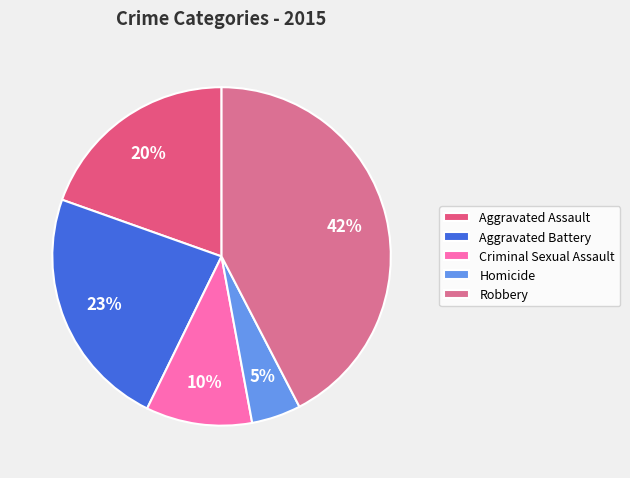

Count the number of slices in the pie.

5